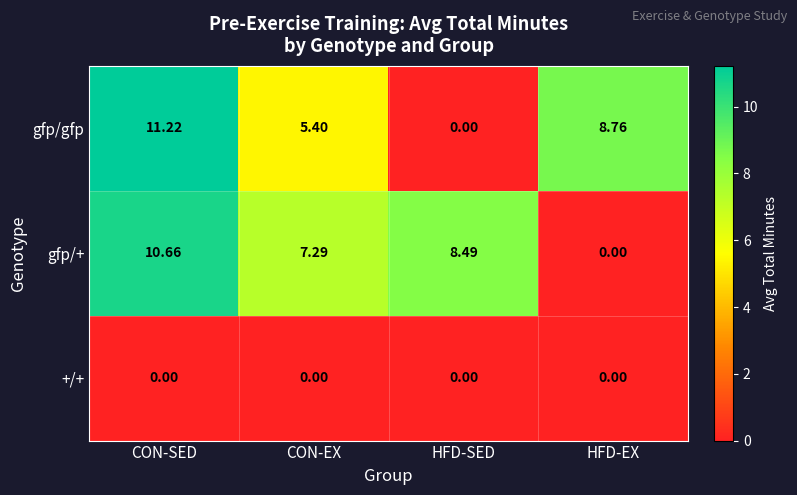

What is the greatest value displayed?

11.2